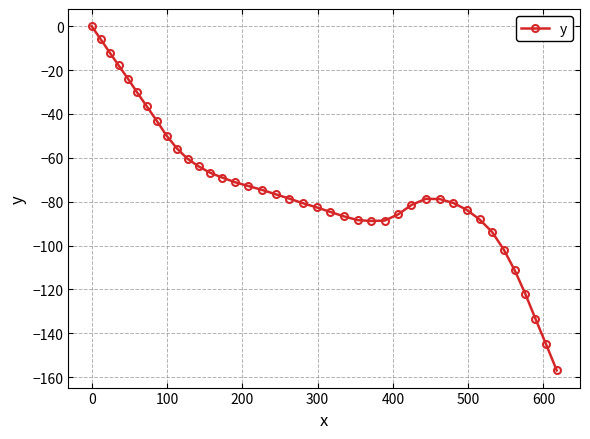

What is the minimum value shown in the chart?

-156.9